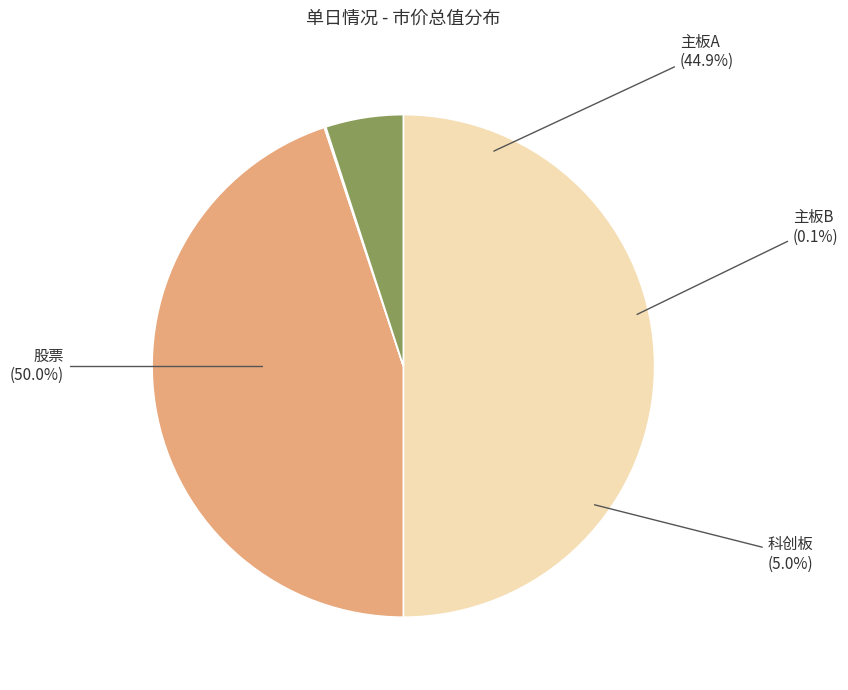

Which slice is the largest?

股票